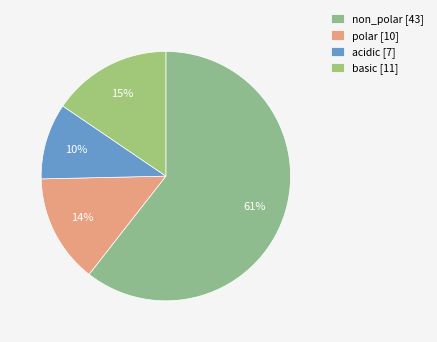

True or false: non_polar accounts for 69% of the total.

False